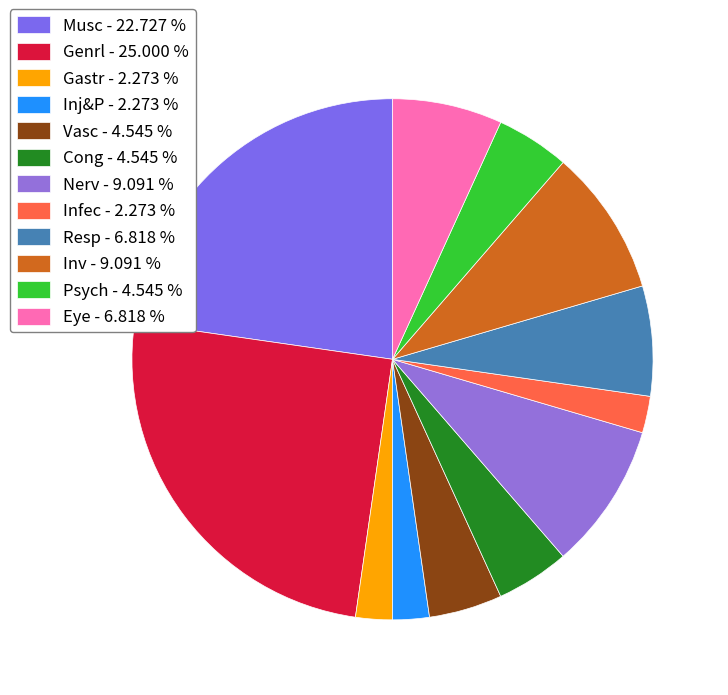

What is the ratio of the value at Gastr to the value at Infec?

1.0